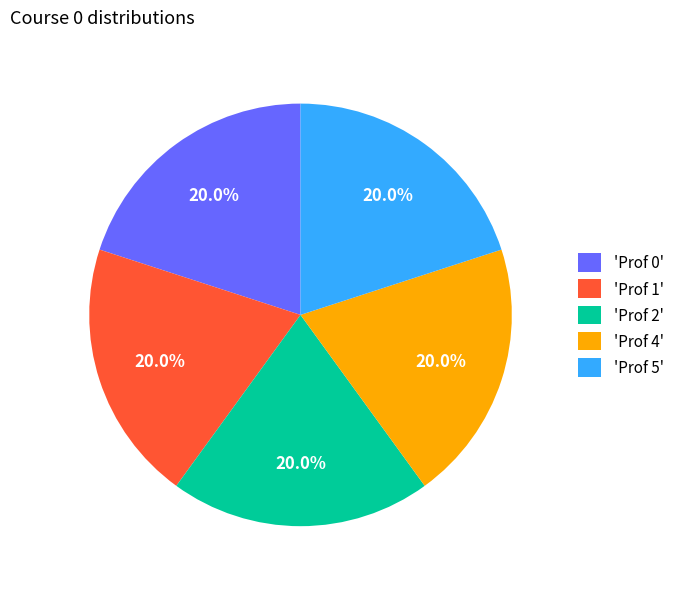

To the nearest percent, what is the average slice percentage?

20%